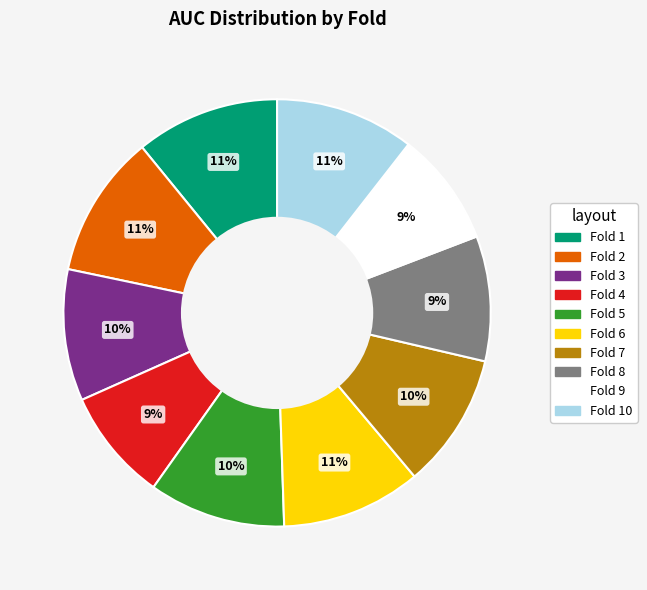

Between Fold 7 and Fold 8, which is larger?

Fold 7